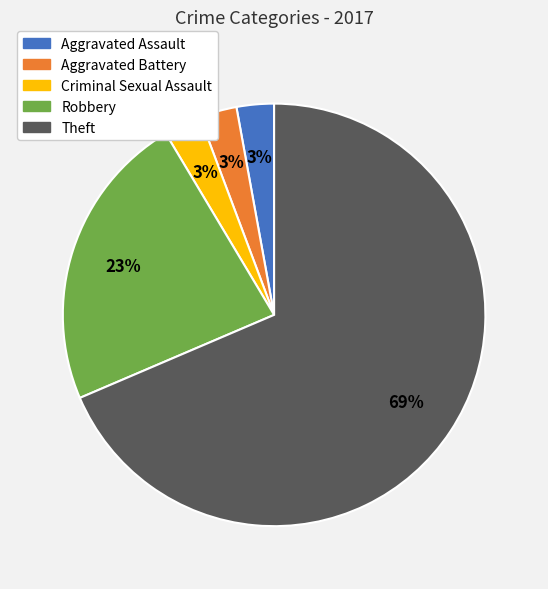

To the nearest percent, what is the average slice percentage?

20%